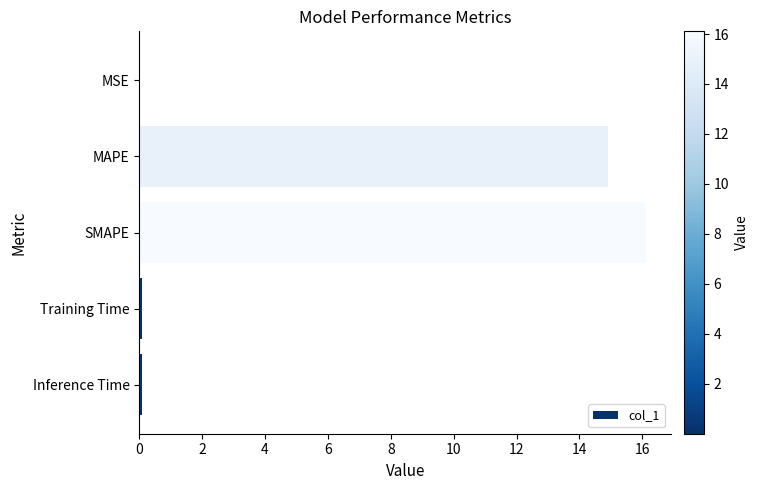

At which label is the value closest to 8?

MAPE